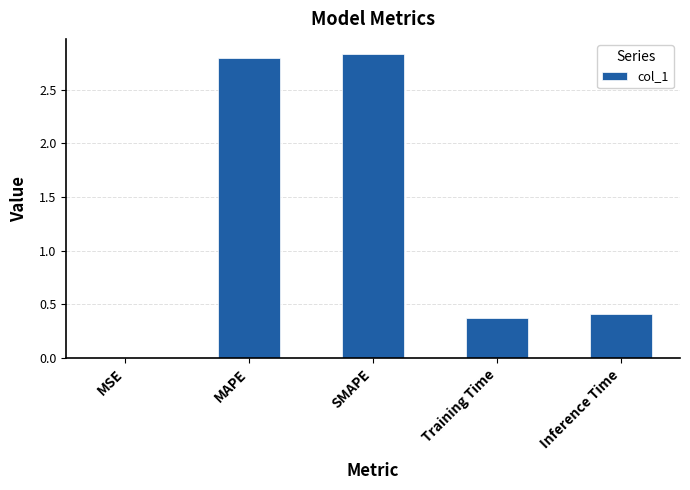

True or false: the data shows 2.8 at MAPE.

True